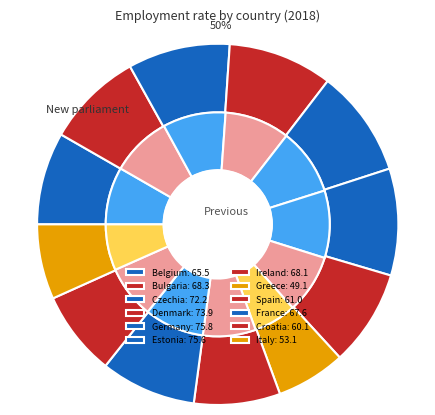

The Czechia slice represents 9% of the pie. True or false?

True